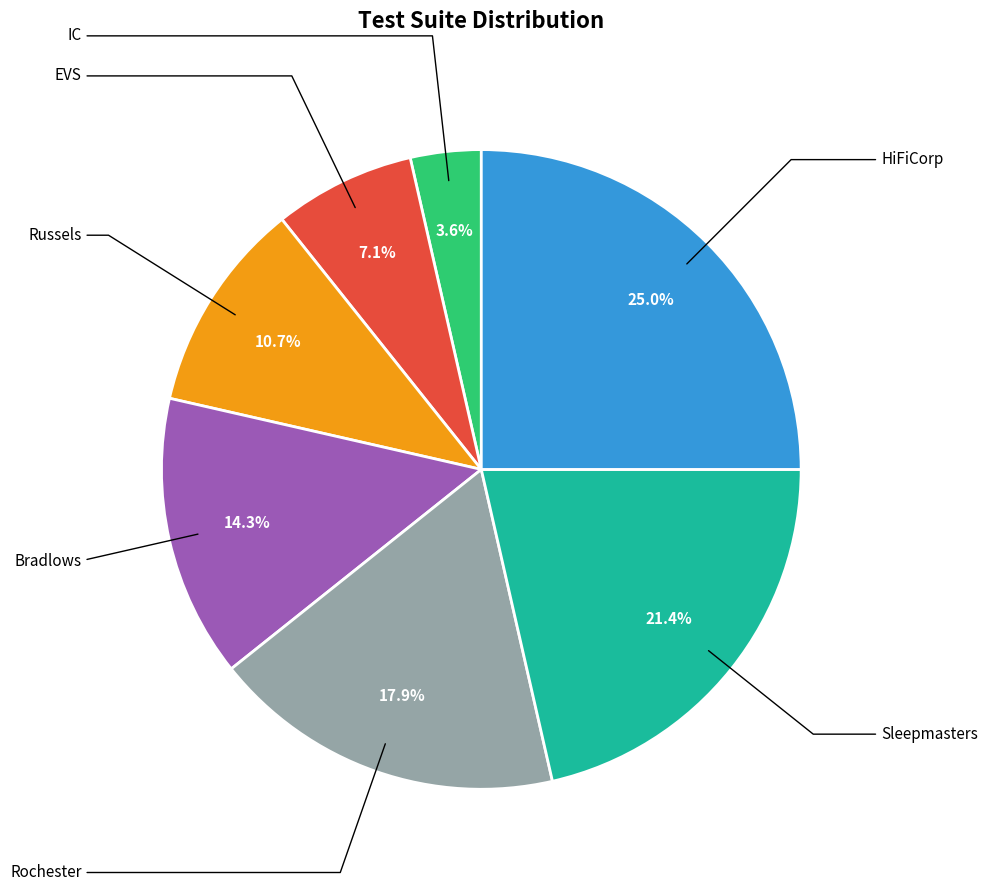

Is there a majority slice in this chart?

No